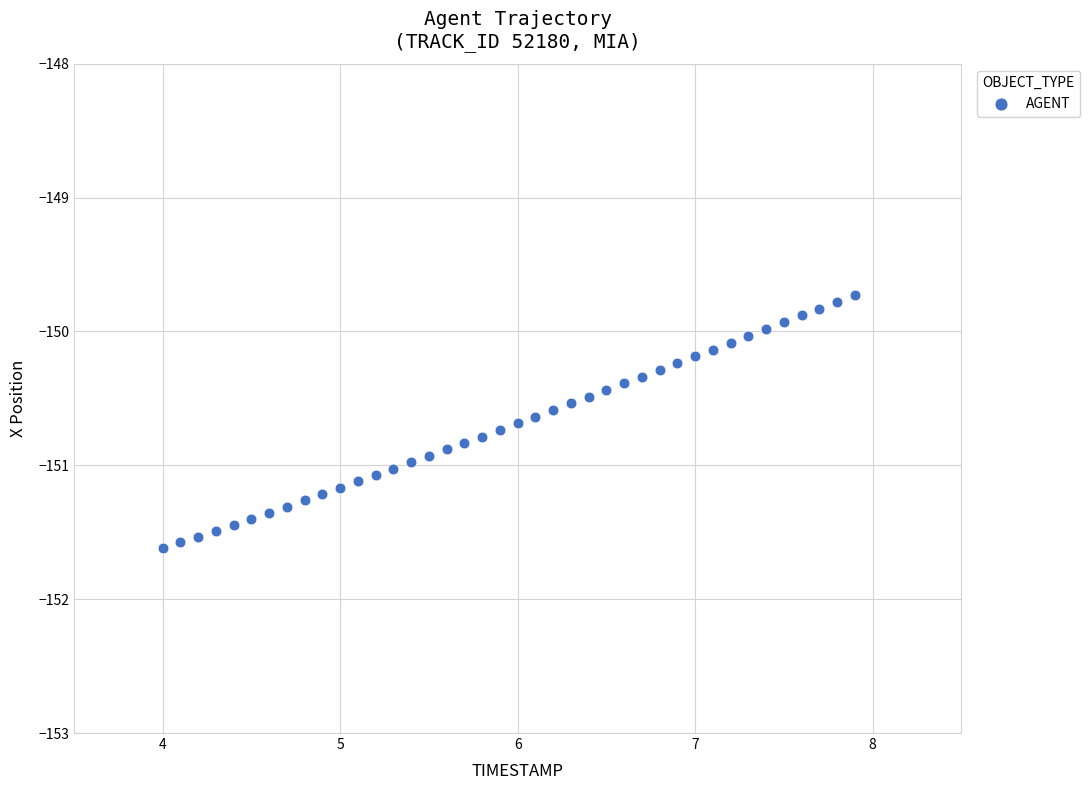

What is the range of X values (max minus min)?

3.9